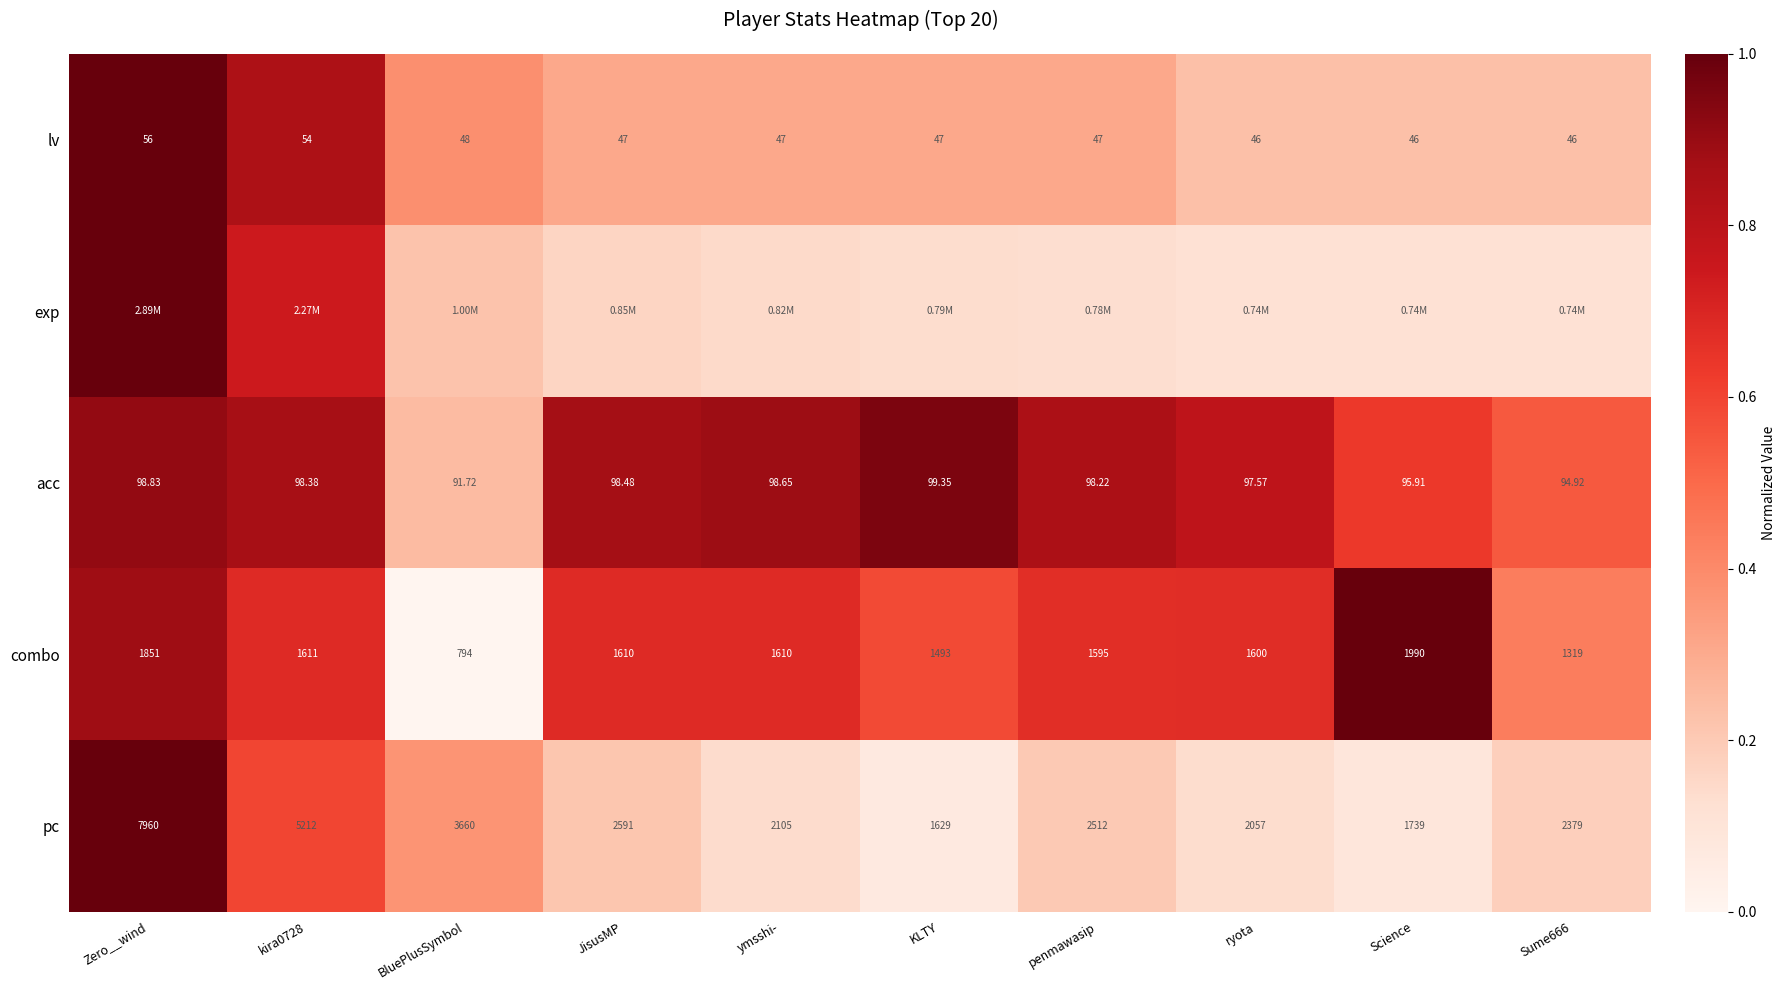

Is the value of pc at Science greater than the value of lv at Science?

Yes